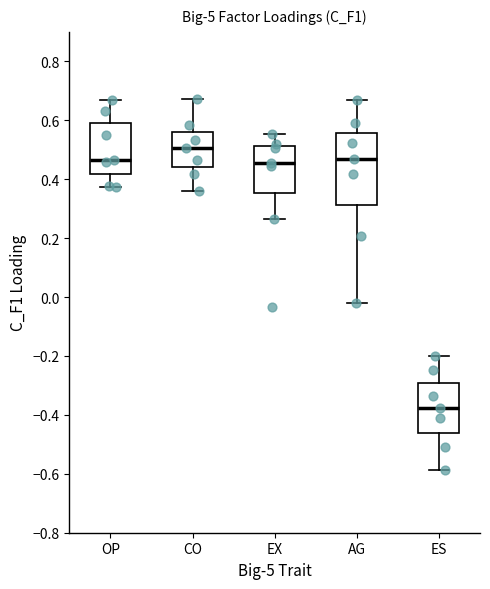

Reading left to right, read every box against the y-axis: the position of its median line, the range the box covers, and the ends of its whiskers. The values are not printed on the chart, so give them approximately, as read against the axis.

OP: median 0.46, box 0.42 to 0.60, whiskers 0.38 to 0.66
CO: median 0.50, box 0.44 to 0.56, whiskers 0.36 to 0.68
EX: median 0.46, box 0.36 to 0.52, whiskers 0.26 to 0.56
AG: median 0.48, box 0.32 to 0.56, whiskers -0.02 to 0.66
ES: median -0.38, box -0.46 to -0.30, whiskers -0.58 to -0.20